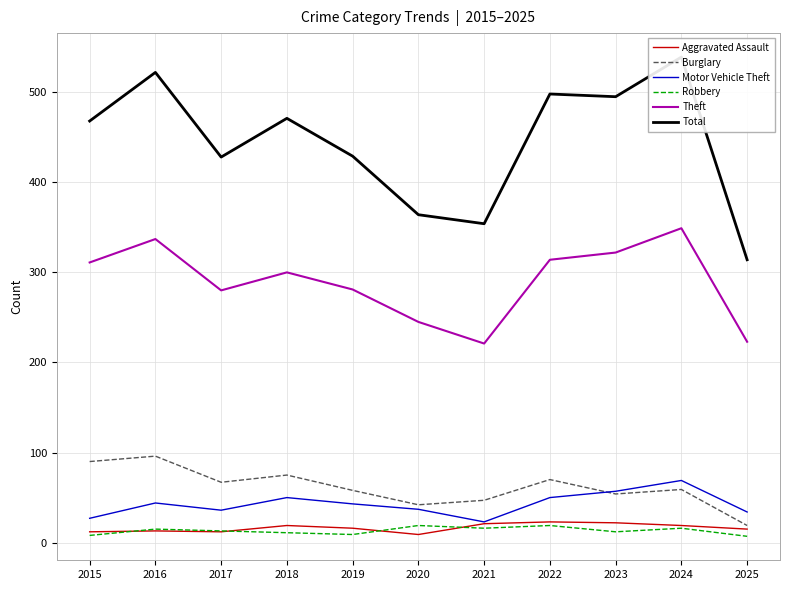

Reading left to right, list all the values displayed in this chart.

Aggravated Assault: 2015=12	2016=13	2017=12	2018=19	2019=16	2020=9	2021=21	2022=23	2023=22	2024=19	2025=15
Burglary: 2015=90	2016=96	2017=67	2018=75	2019=58	2020=42	2021=47	2022=70	2023=54	2024=59	2025=19
Motor Vehicle Theft: 2015=27	2016=44	2017=36	2018=50	2019=43	2020=37	2021=23	2022=50	2023=57	2024=69	2025=34
Robbery: 2015=8	2016=15	2017=13	2018=11	2019=9	2020=19	2021=16	2022=19	2023=12	2024=16	2025=7
Theft: 2015=311	2016=337	2017=280	2018=300	2019=281	2020=245	2021=221	2022=314	2023=322	2024=349	2025=223
Total: 2015=468	2016=522	2017=428	2018=471	2019=429	2020=364	2021=354	2022=498	2023=495	2024=539	2025=314